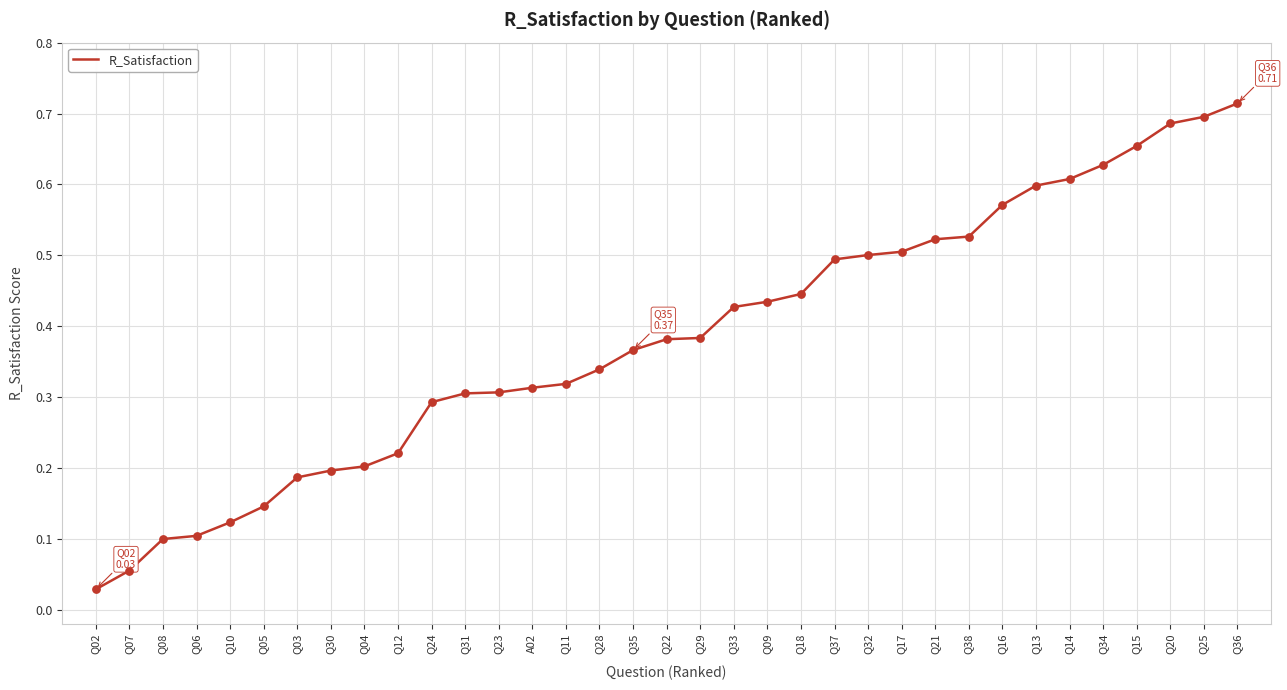

What is the change in value from Q12 to Q24?

+0.1